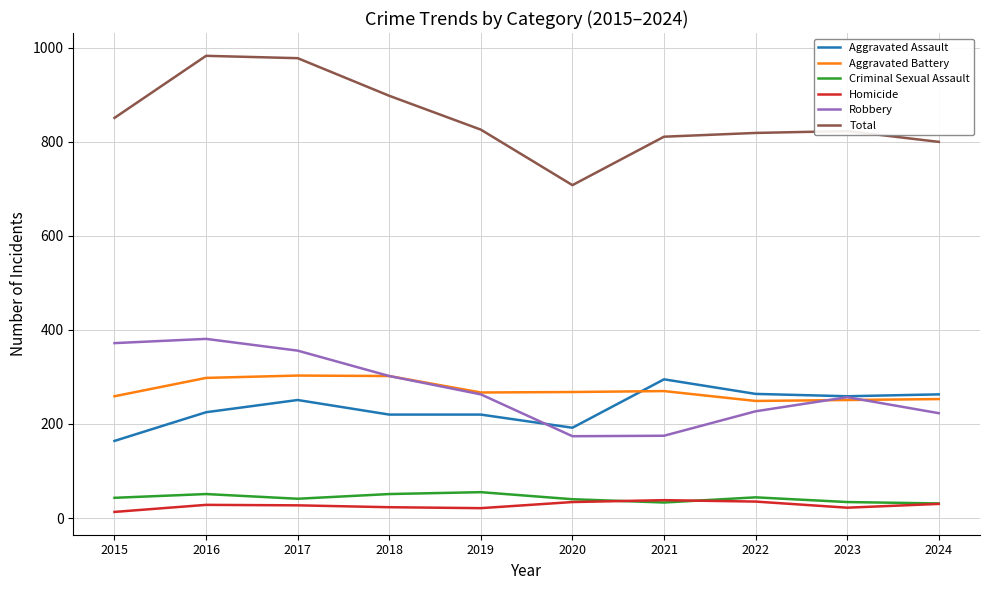

Which category has the lowest value in the Aggravated Assault series?

2015